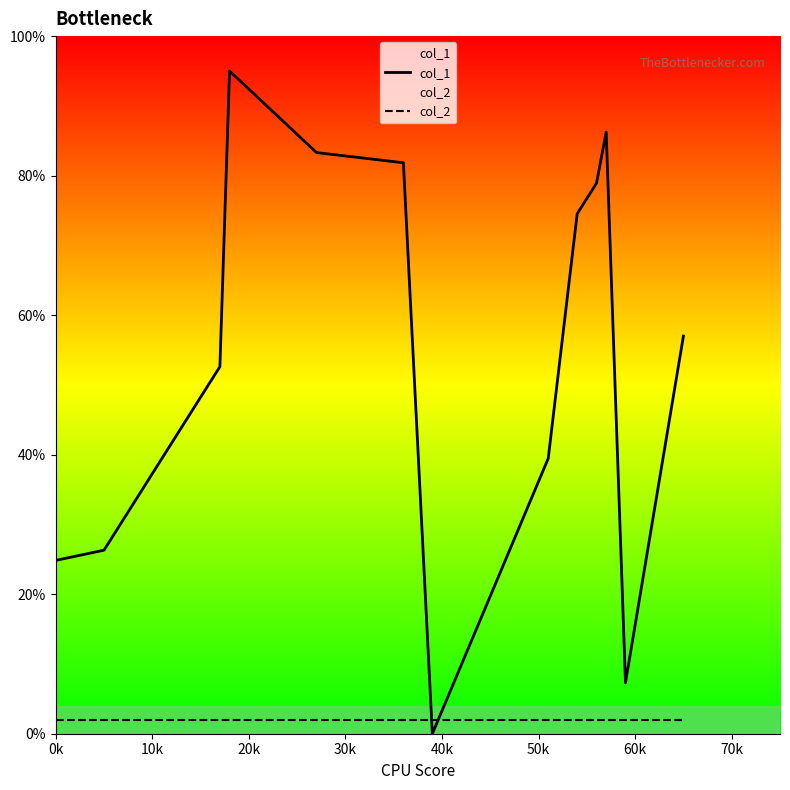

Which series has the largest total across all categories?

col_1